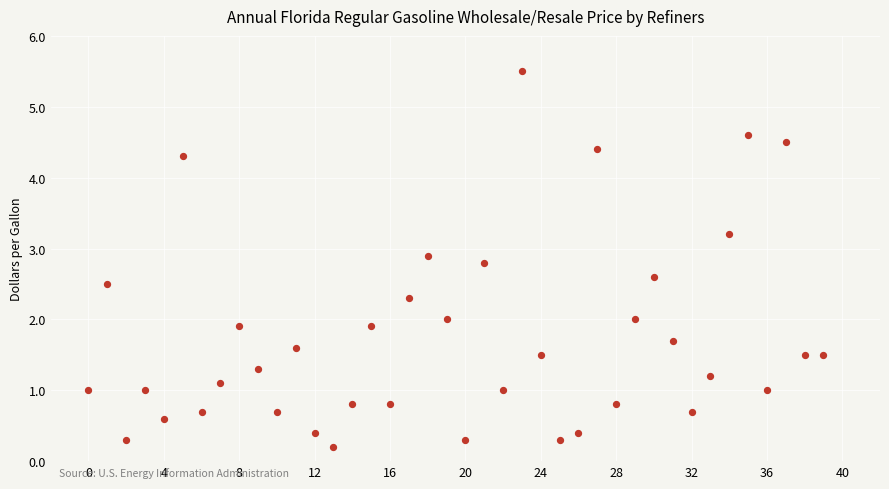

What is the range of Y values (max minus min)?

5.3